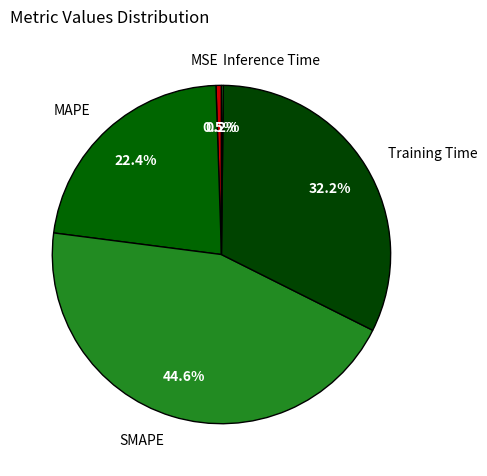

To the nearest percent, what is the average slice percentage?

20%